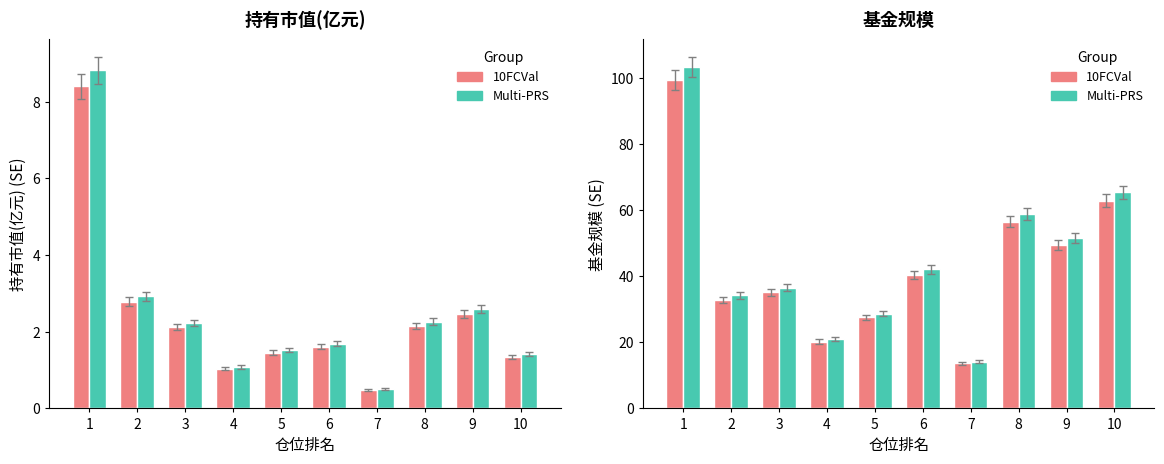

How many groups of bars are there?

10